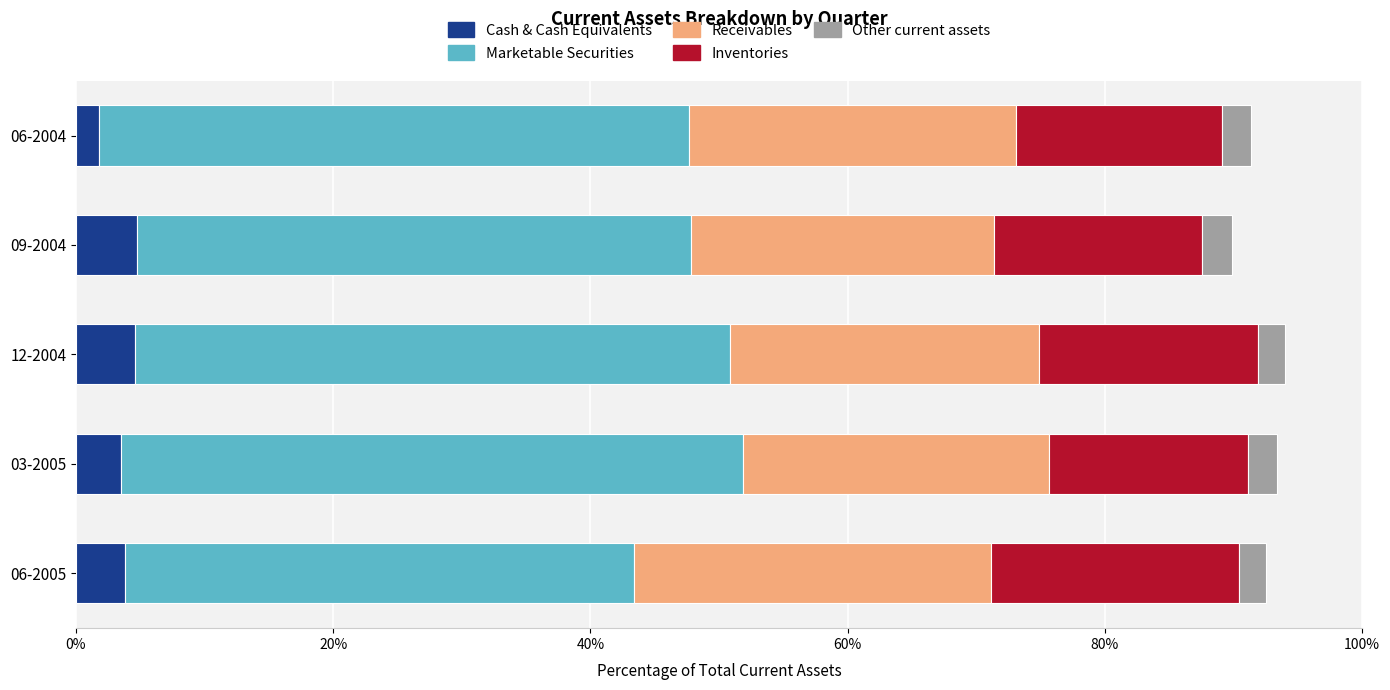

What is the maximum value for Cash & Cash Equivalents?

4.8